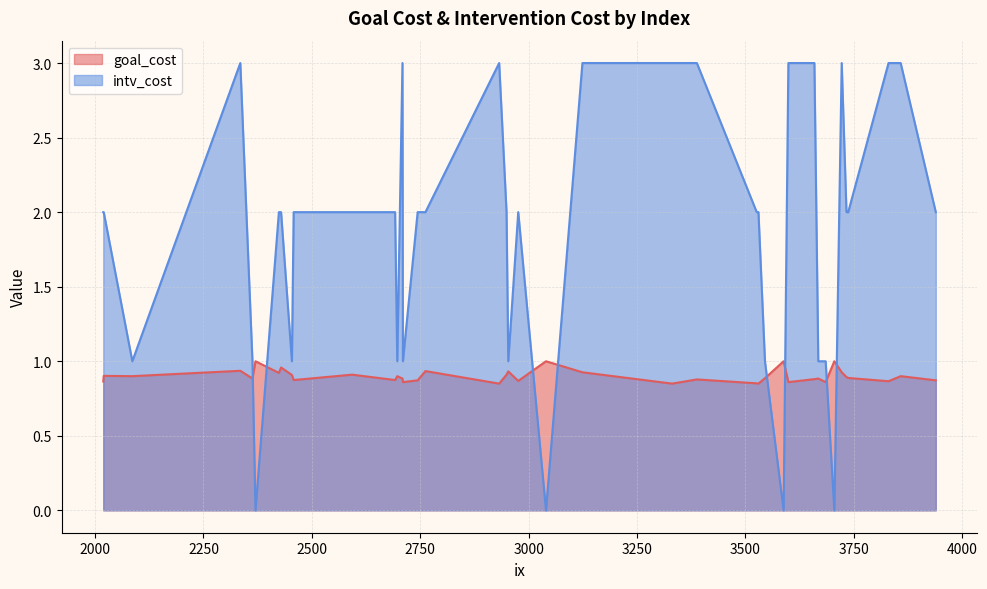

What is the total value across all series at 2086?

1.9